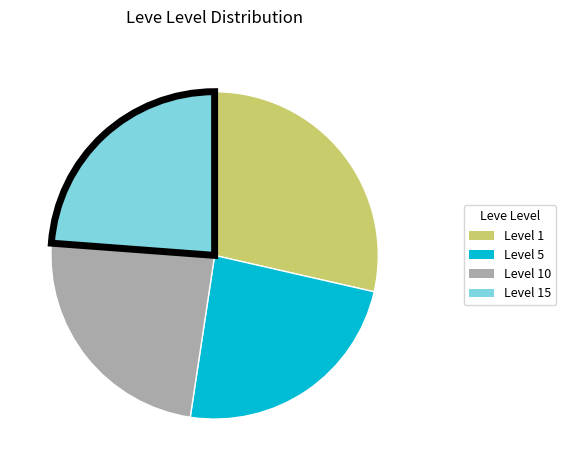

Count the number of slices in the pie.

4